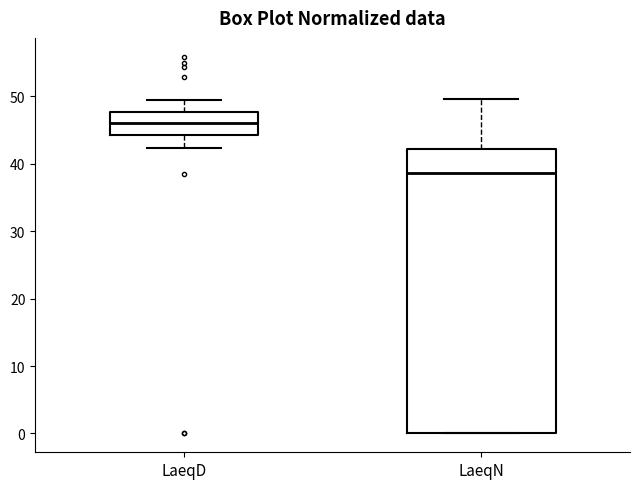

Reading left to right, transcribe this box plot: for each box, give where its median line is, the range the box spans, and where its two whiskers end, as read against the y-axis. The values are not printed on the chart, so give them approximately, as read against the axis.

LaeqD: median 46, box 44 to 48, whiskers 42 to 50
LaeqN: median 39, box 0 to 42, whiskers 0 to 50